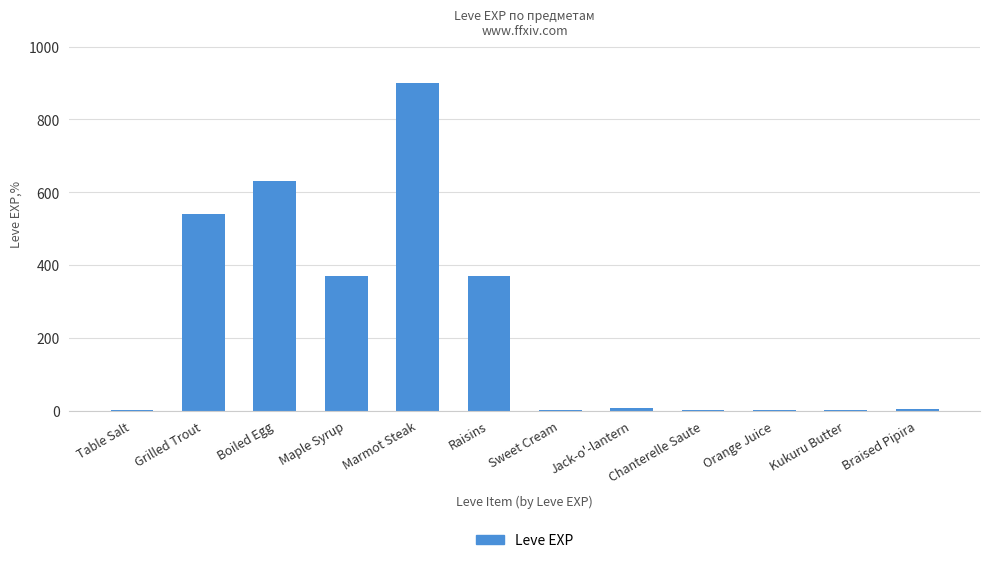

Is it true that the value at Maple Syrup is 124?

False